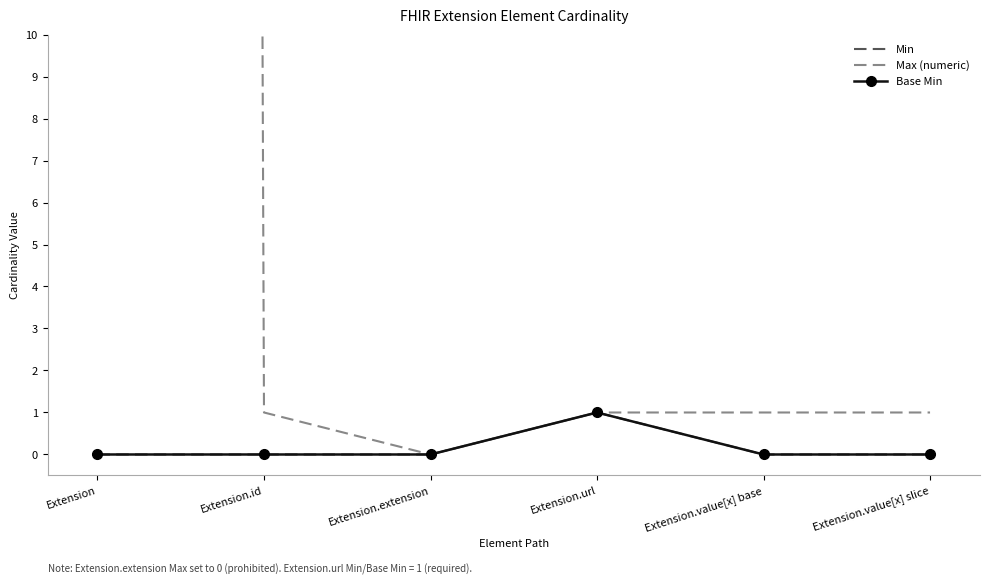

At Extension, list the series in order from largest to smallest.

Max (numeric), Min, Base Min